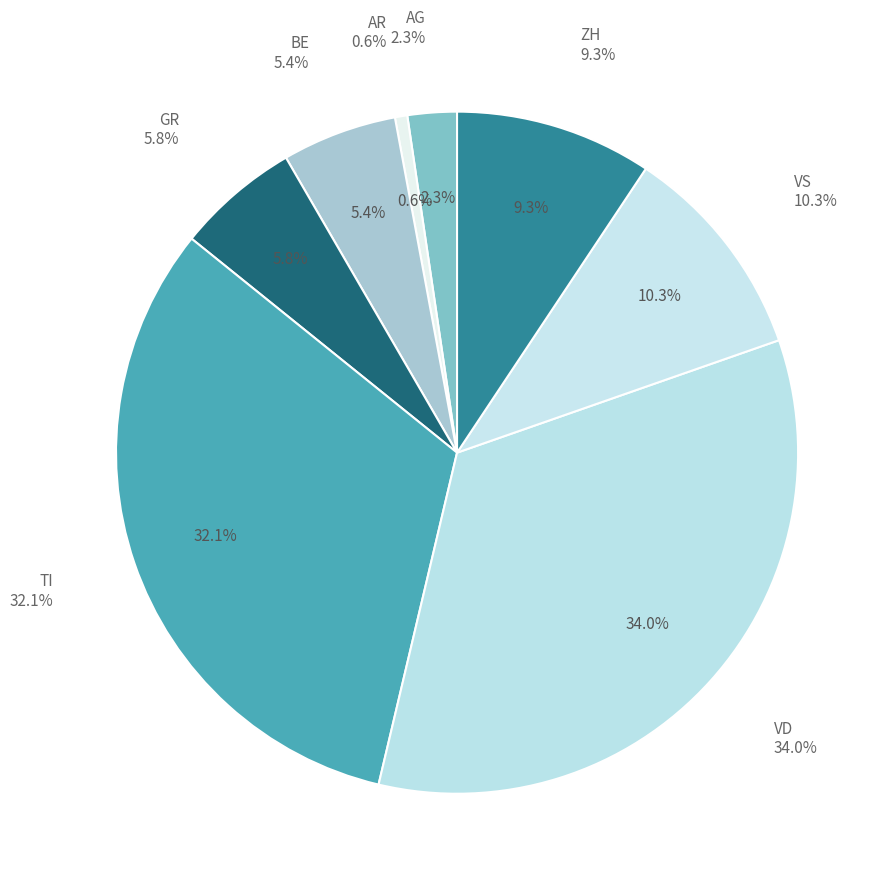

How many segments does this pie chart have?

8